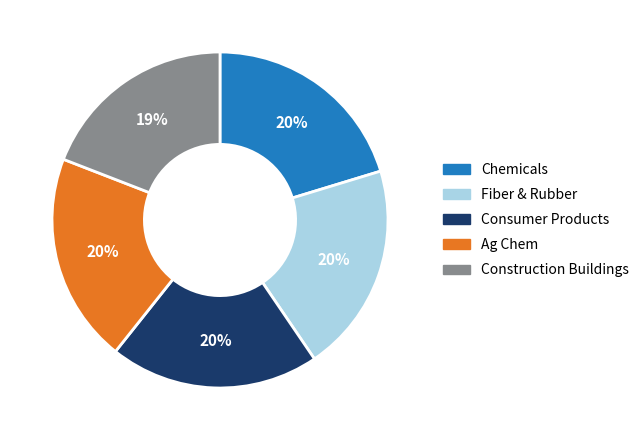

Does any single category account for the majority?

No